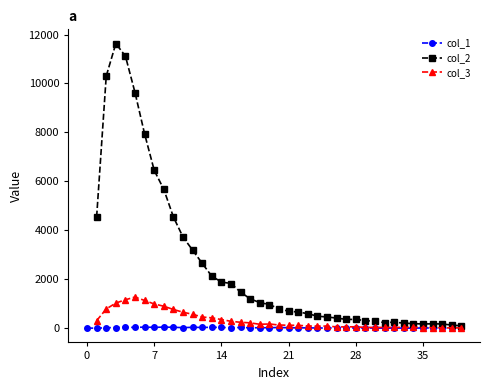

How many data points in col_2 are less than 968?

20